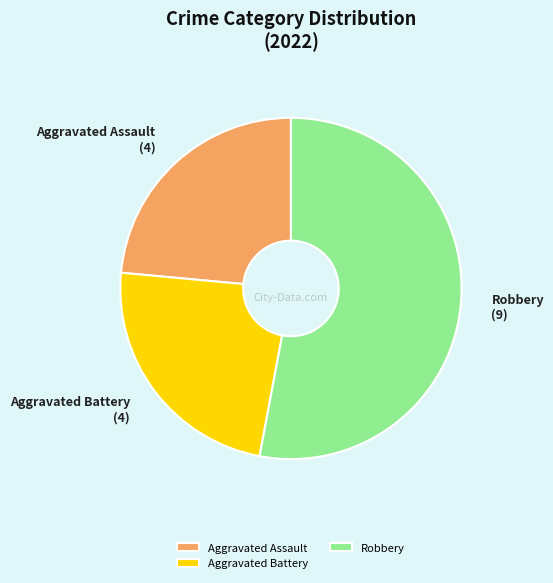

Combined, do Aggravated Battery and Aggravated Assault account for over 50%?

No